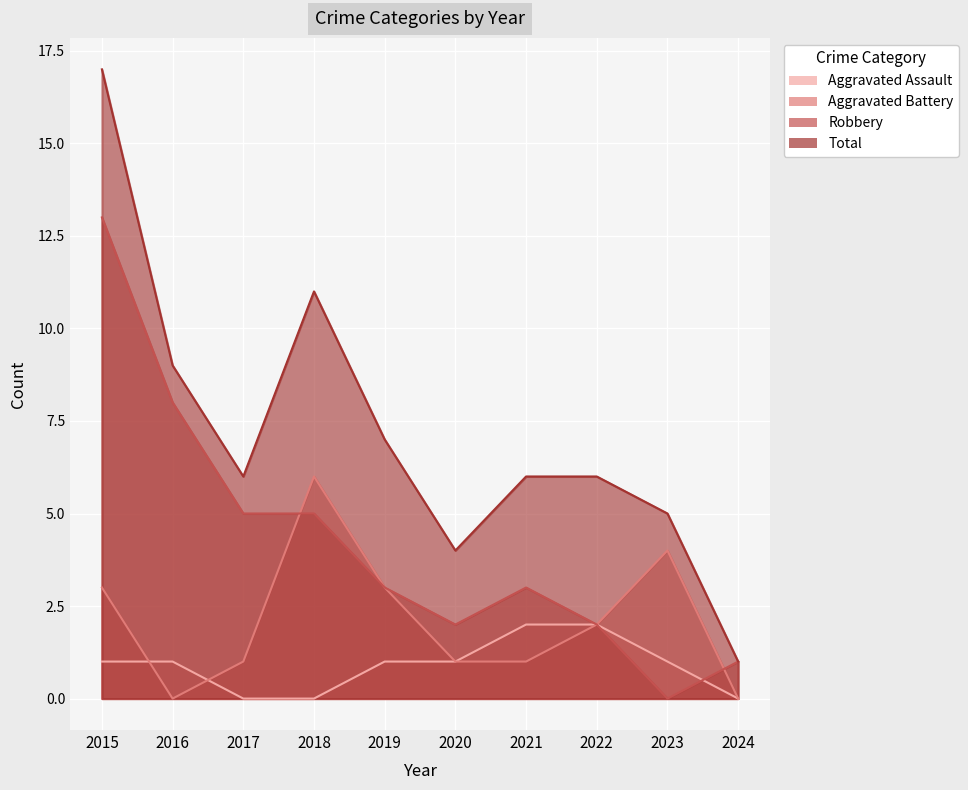

At how many categories does at least one series exceed 0?

10